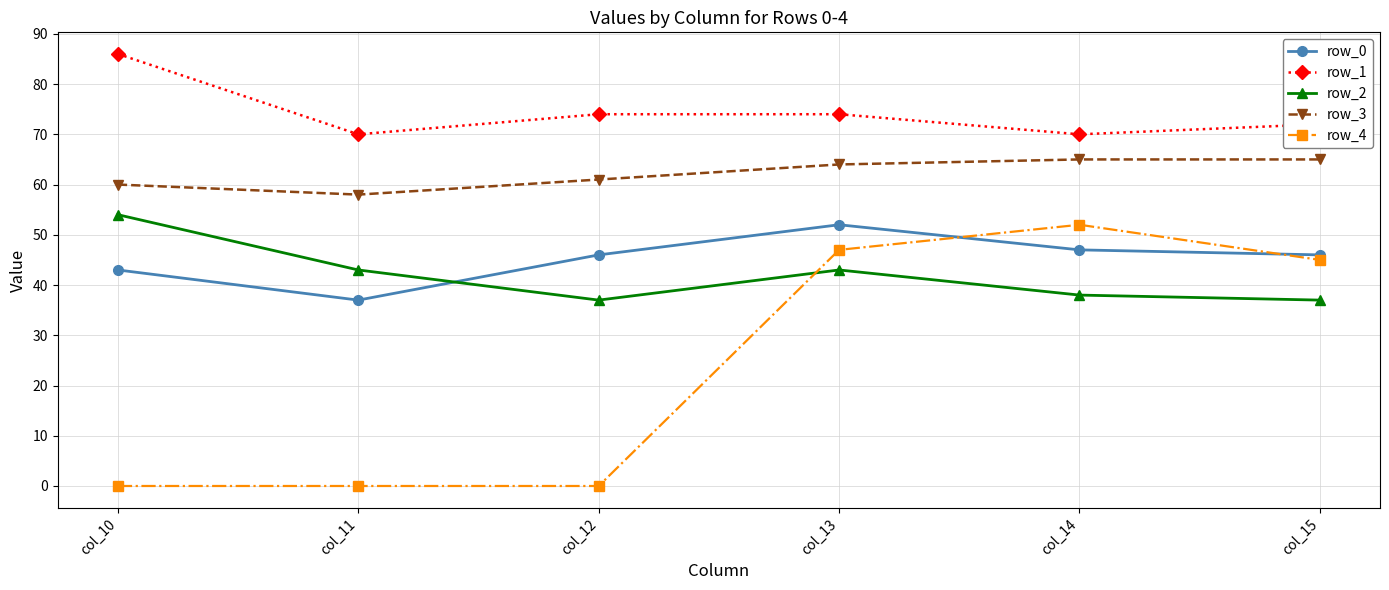

What is the total value across all series at col_12?

218